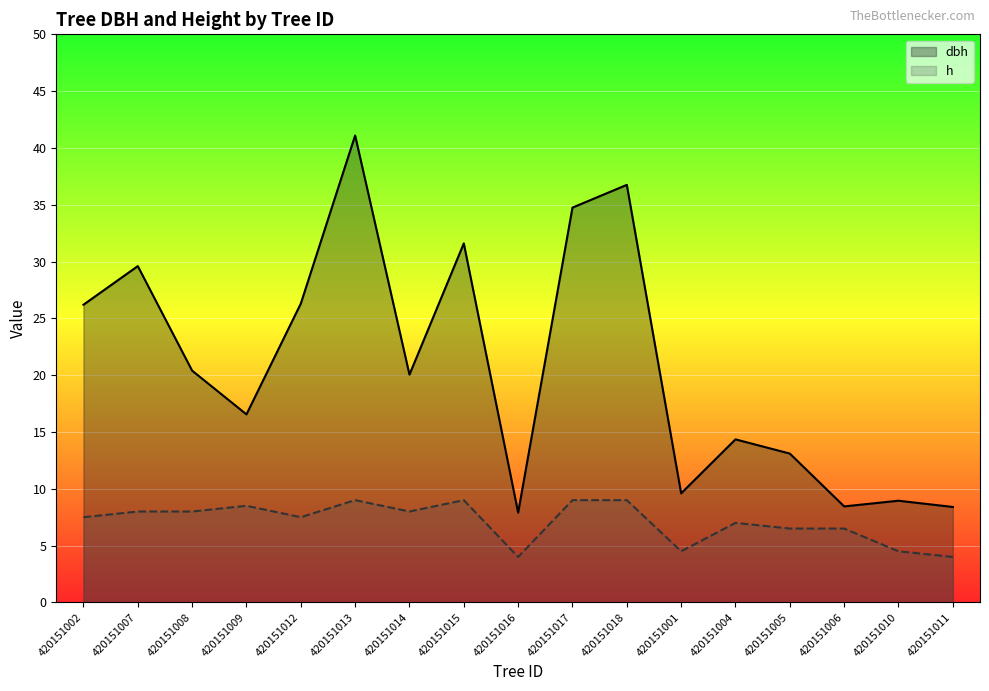

What is the difference between the dbh values at 420151008 and 420151012?

5.9